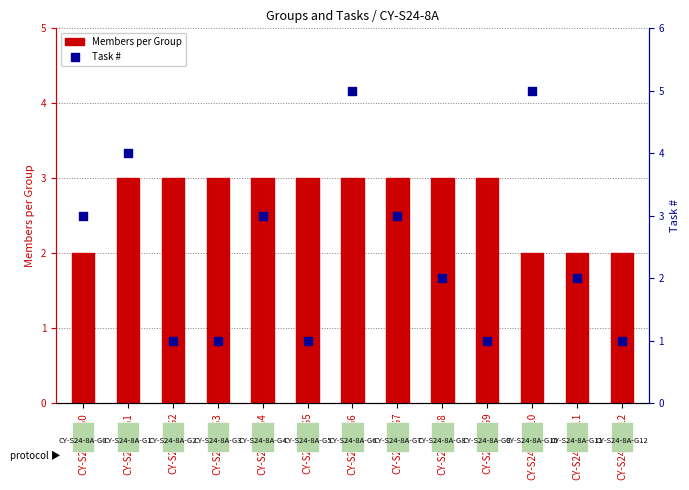

Which series has the largest total across all categories?

Members per Group